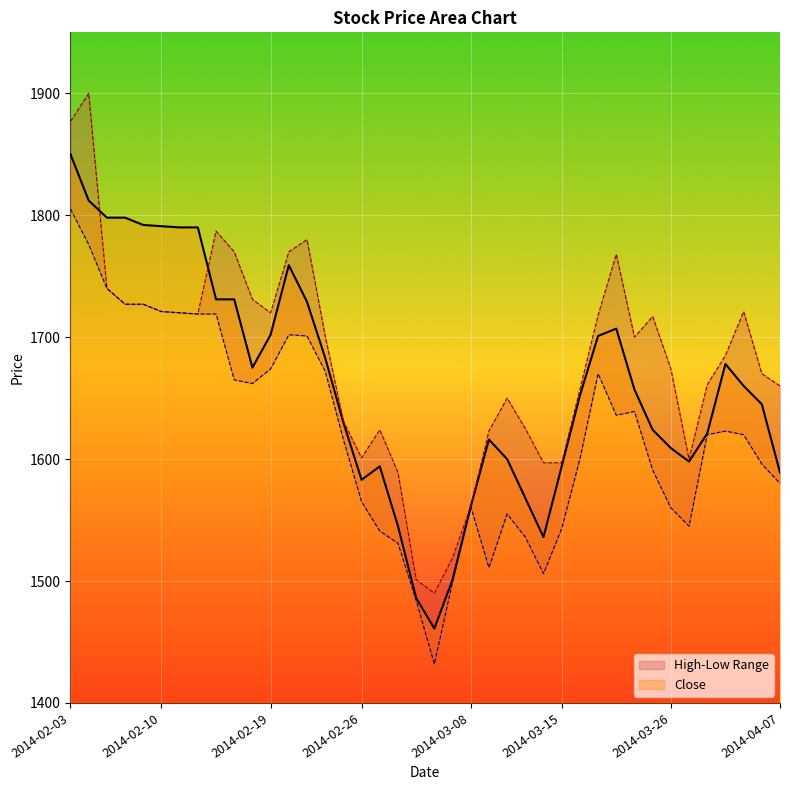

Between 2014-02-10 and 2014-03-08, which is larger?

2014-02-10